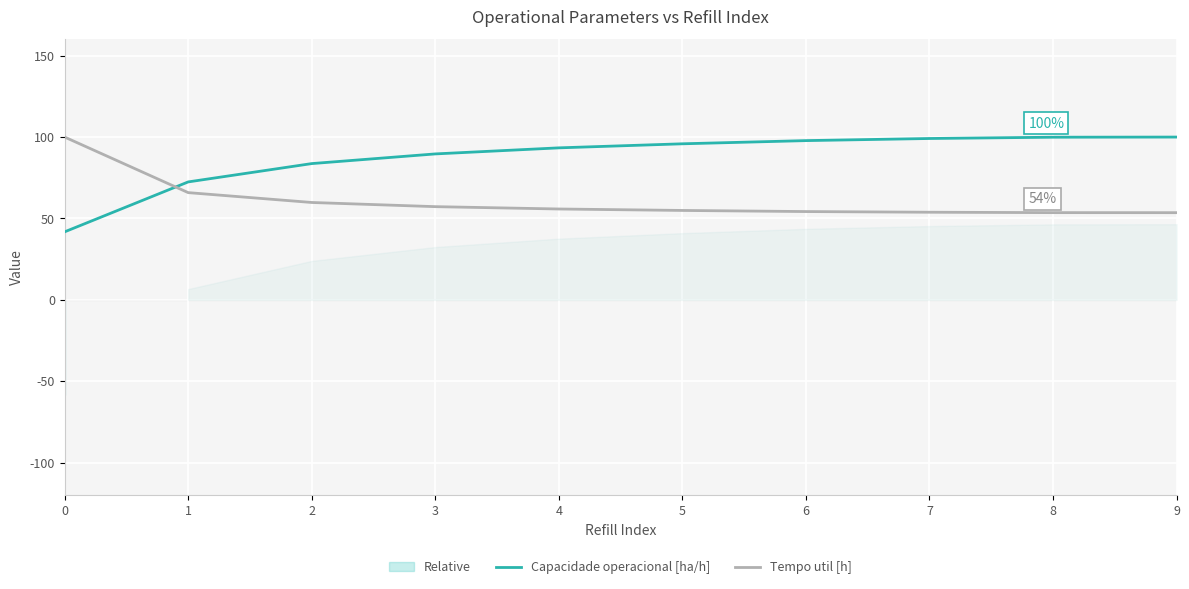

What is the difference between the Capacidade operacional [ha/h] values at 6 and 7?

1.3